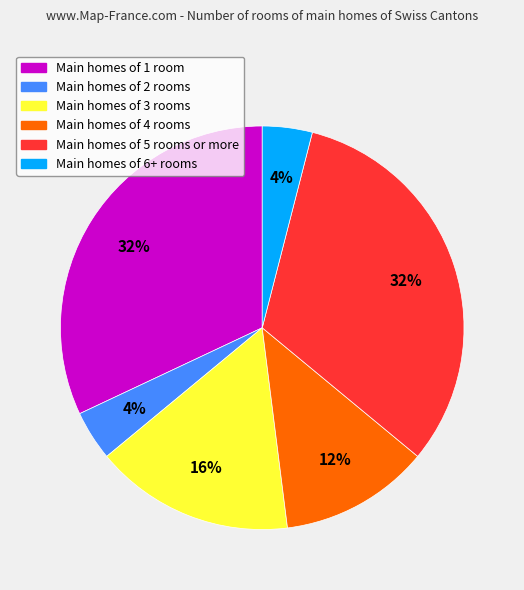

To the nearest percent, what is the average slice percentage?

17%